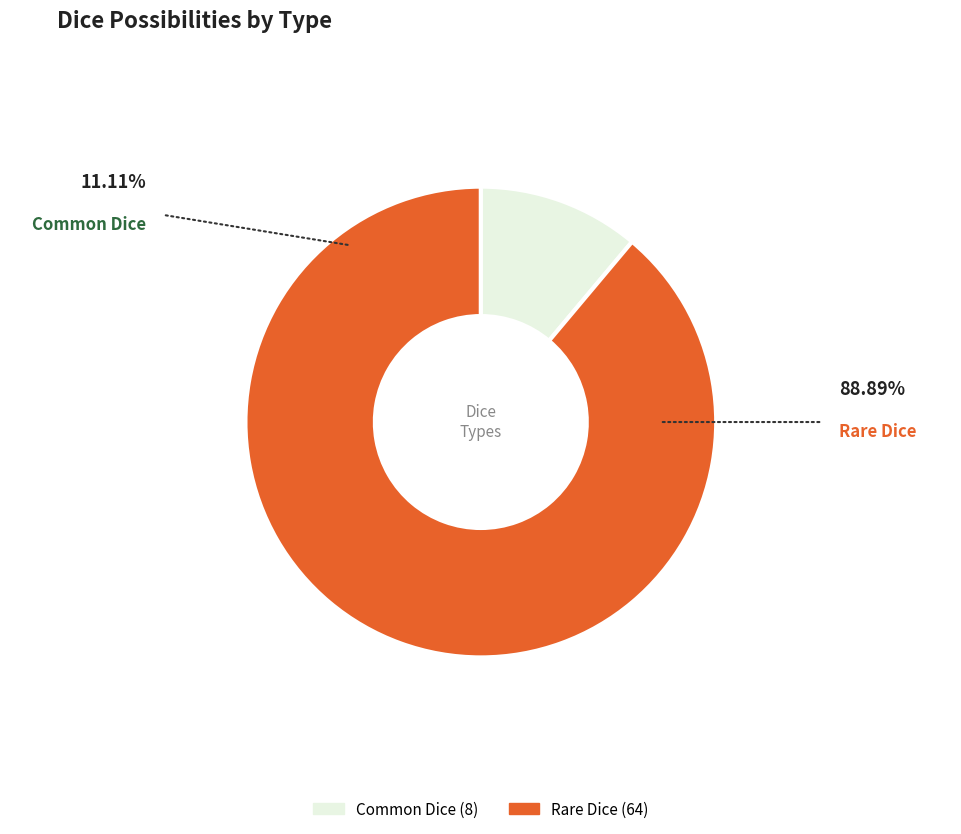

Does any single category account for the majority?

Yes